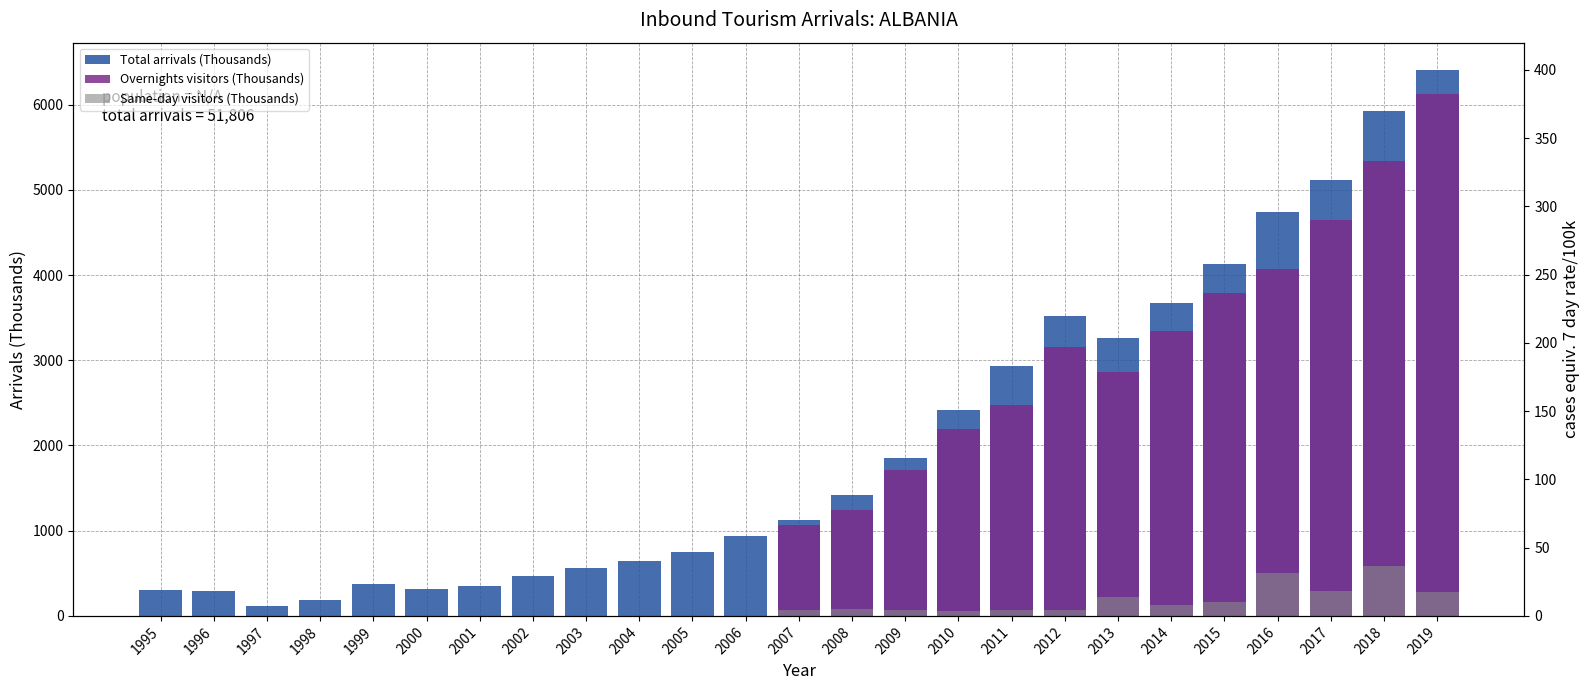

List the labels in order of Overnights visitors (Thousands) value, smallest first.

1995, 1996, 1997, 1998, 1999, 2000, 2001, 2002, 2003, 2004, 2005, 2006, 2007, 2008, 2009, 2010, 2011, 2013, 2012, 2014, 2015, 2016, 2017, 2018, 2019